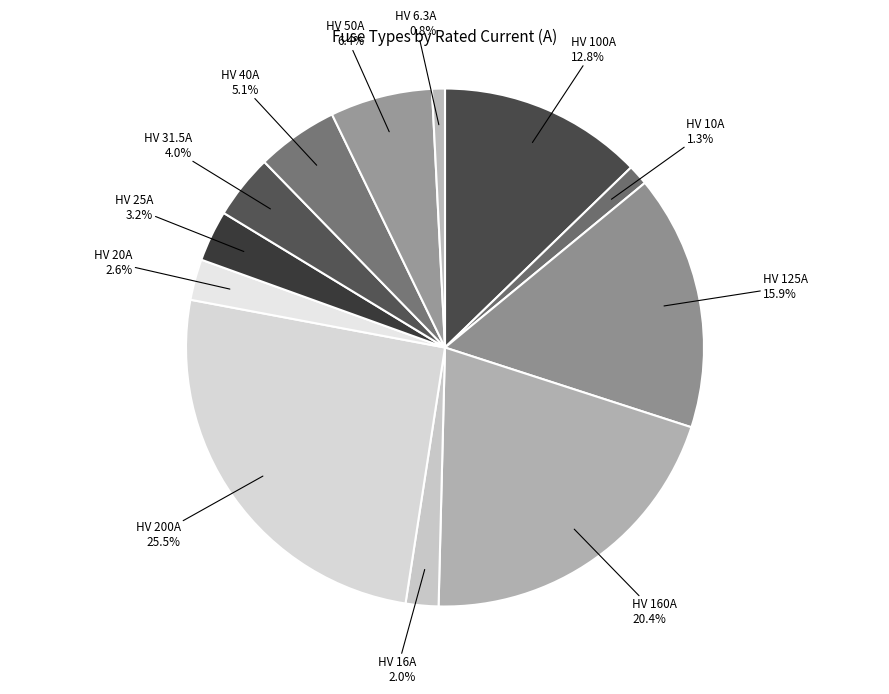

How many slices are in this pie chart?

12